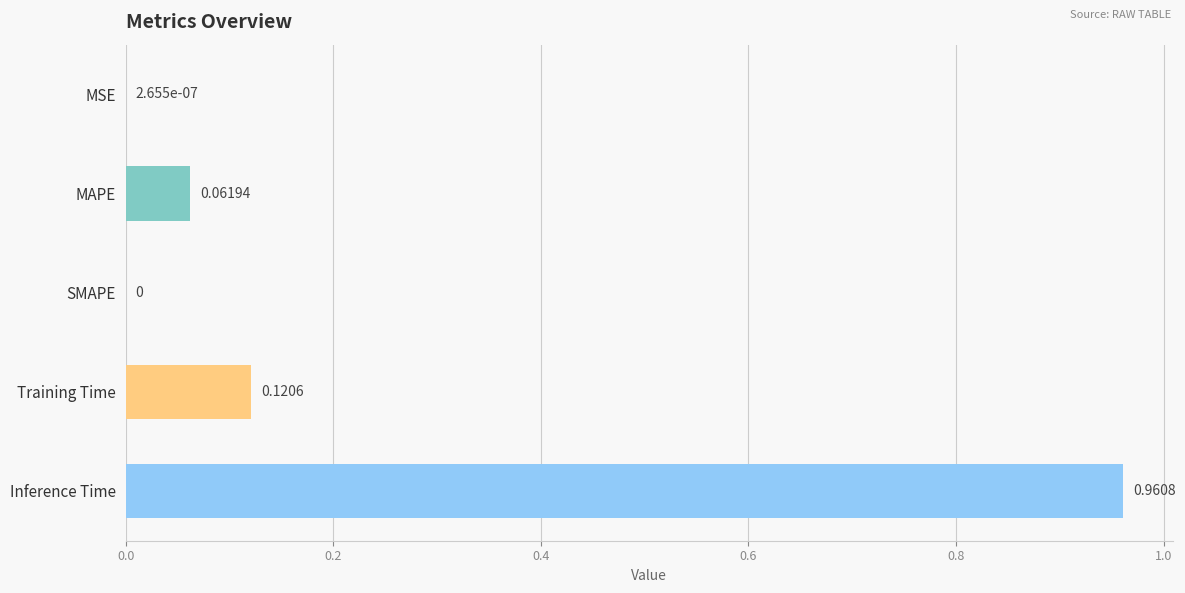

What is the sum of all values?

1.1